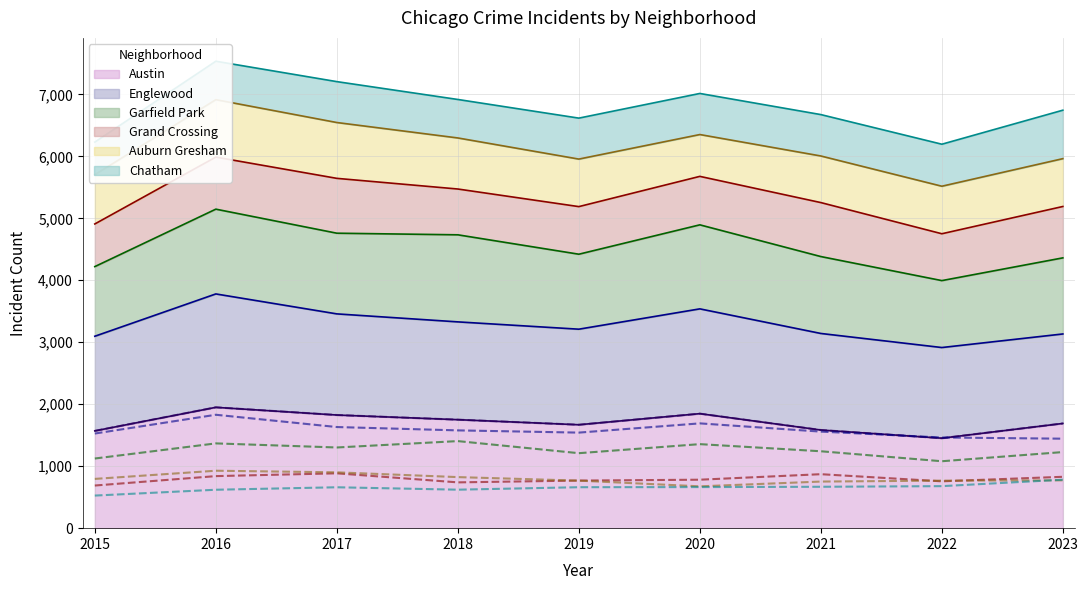

What is the sum of the Garfield Park values at 2015 and 2016?

2492